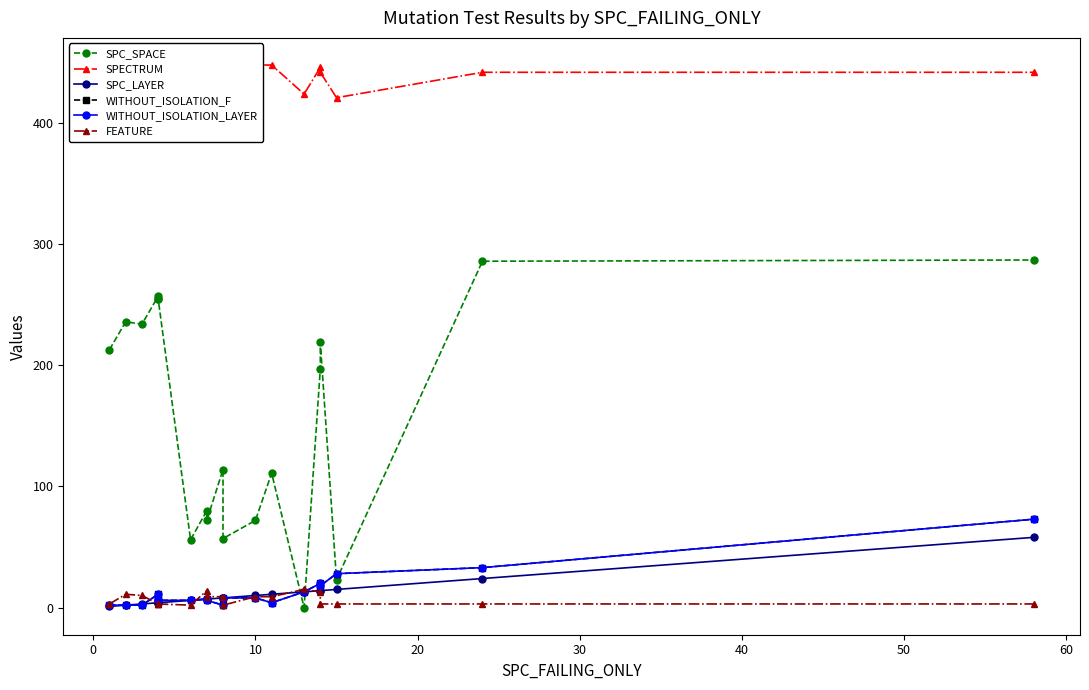

At how many categories does at least one series exceed 189?

19